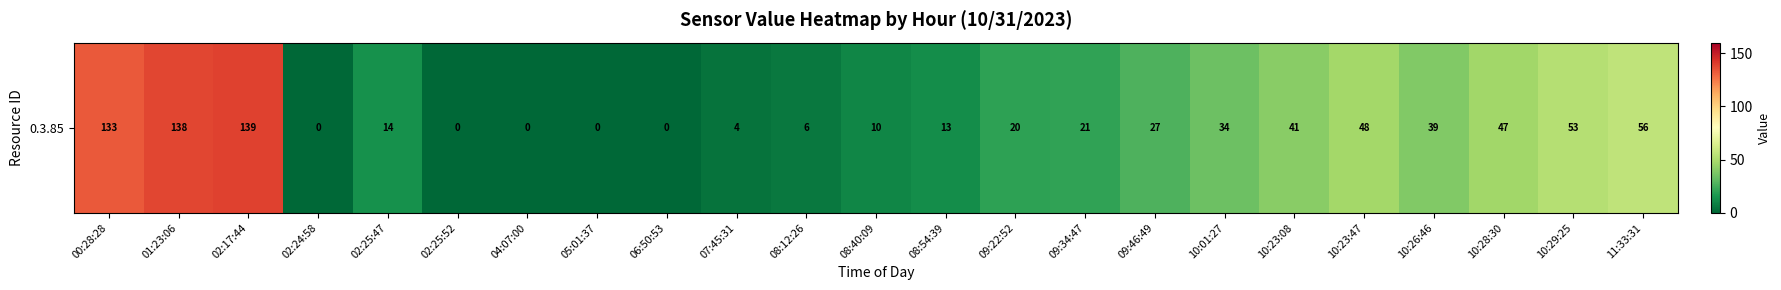

Where is the data nearest to the value 69?

11:33:31